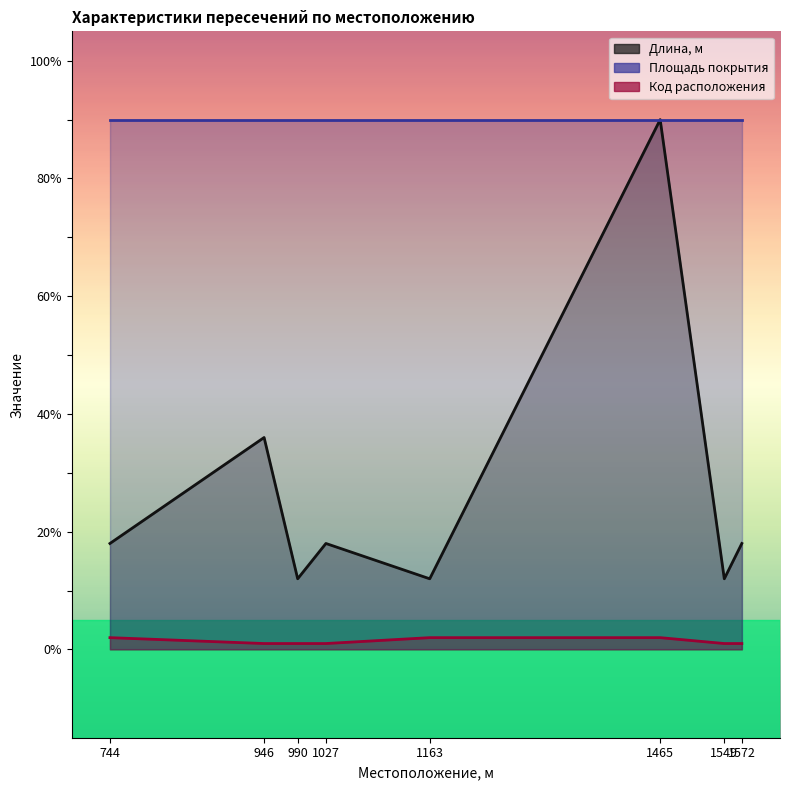

True or false: Код расположения and Длина, м cross at least once.

False